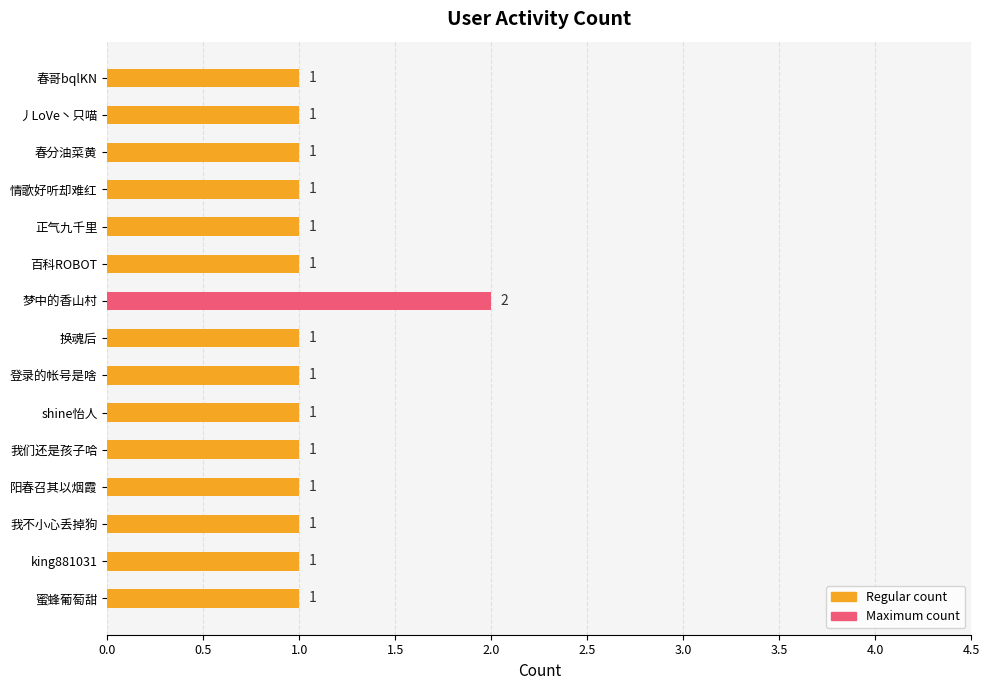

Reading bottom to top, what are all the values shown in this chart?

蜜蜂葡萄甜=1	king881031=1	我不小心丢掉狗=1	阳春召其以烟霞=1	我们还是孩子哈=1	shine怡人=1	登录的帐号是啥=1	换魂后=1	梦中的香山村=2	百科ROBOT=1	正气九千里=1	情歌好听却难红=1	春分油菜黄=1	丿LoVe丶只喵=1	春哥bqlKN=1